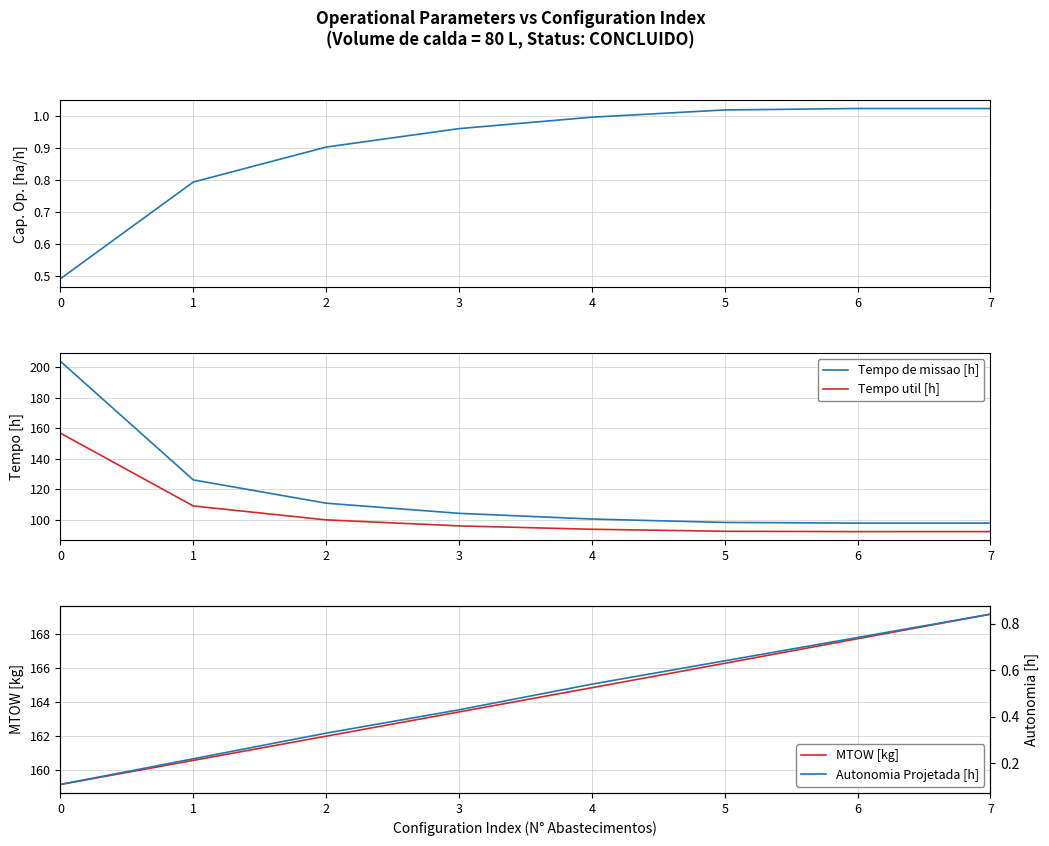

Is it true that Autonomia Projetada [h] equals 0.5 at 6?

False